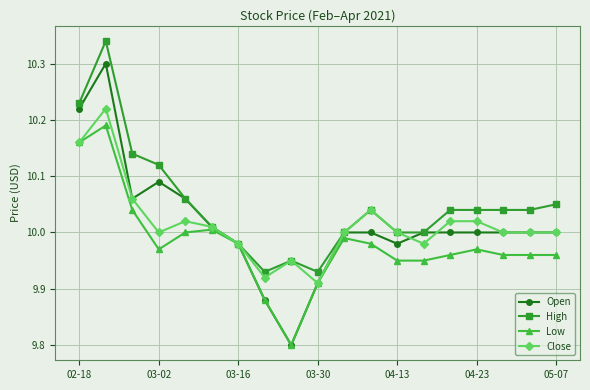

What is the minimum value shown in the chart?

9.8